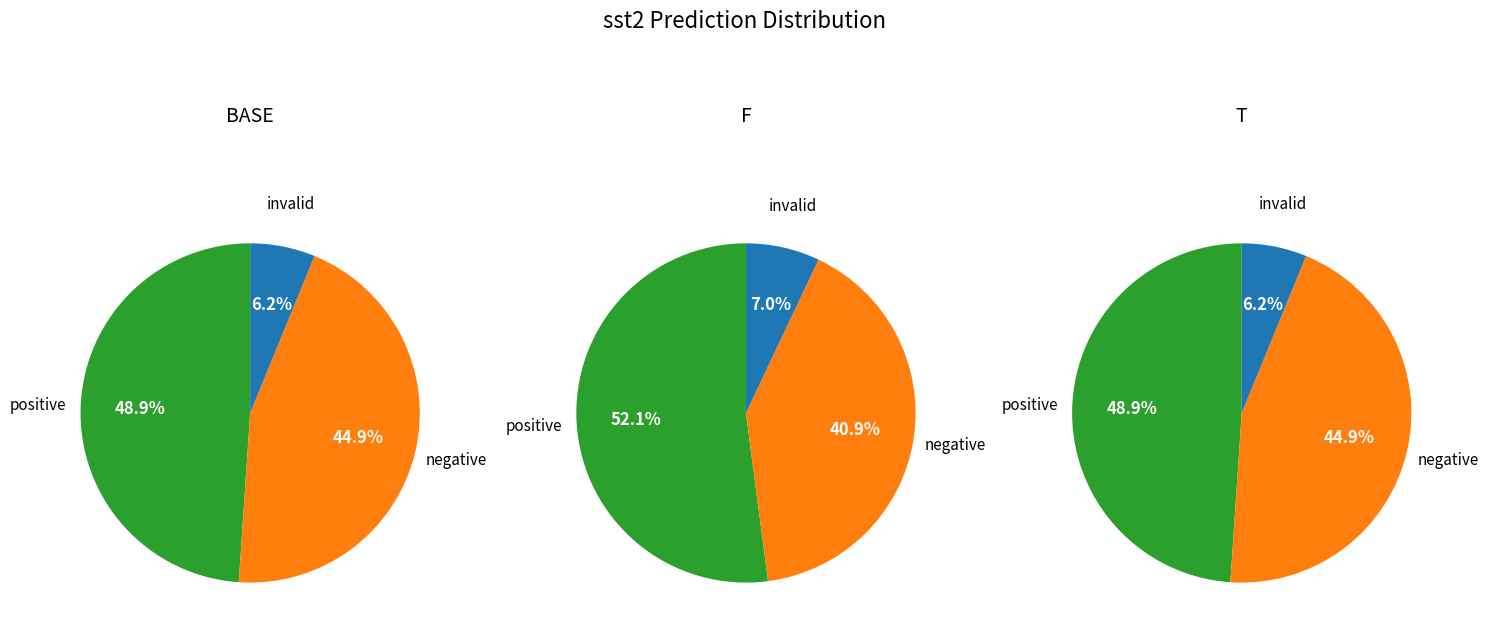

Is there a majority slice in this chart?

No